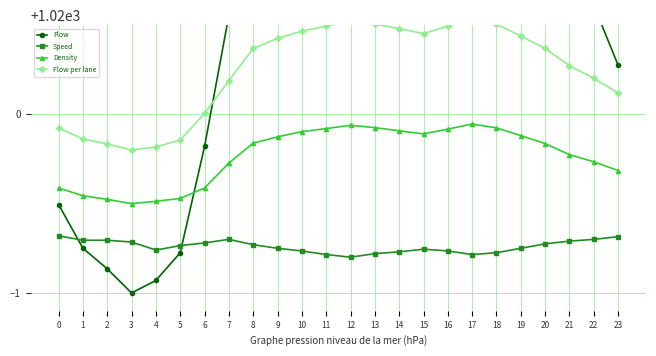

True or false: Flow per lane and Density intersect in this chart.

False